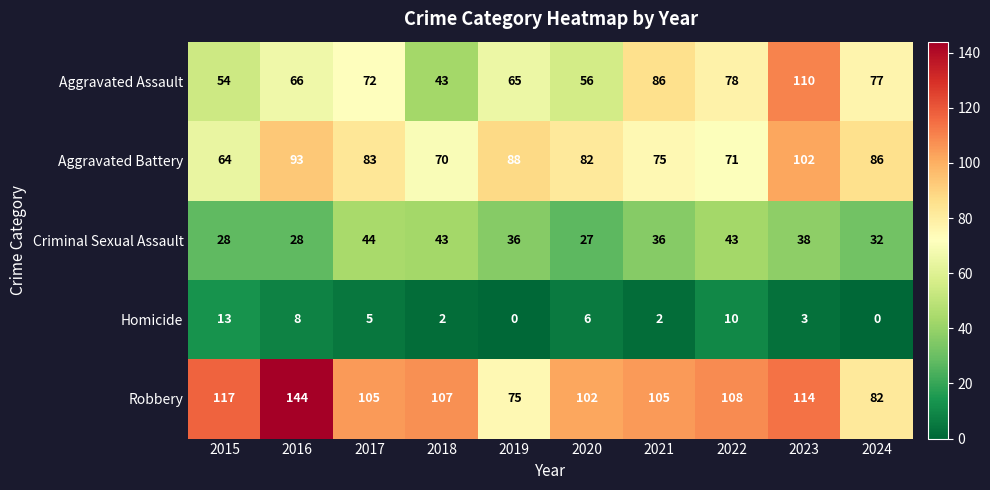

What is the difference between the second highest and second lowest values in the Aggravated Assault series?

32